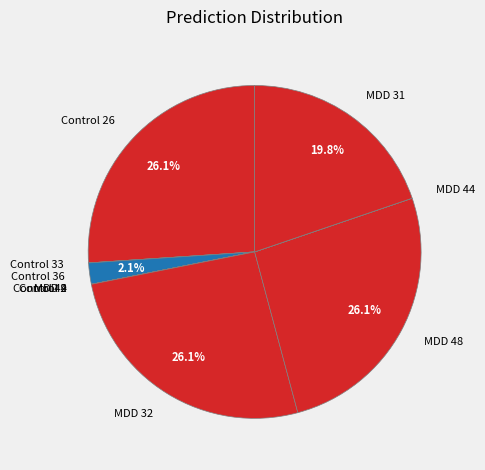

To the nearest percent, what is the difference between the largest and smallest slice percentages?

26%